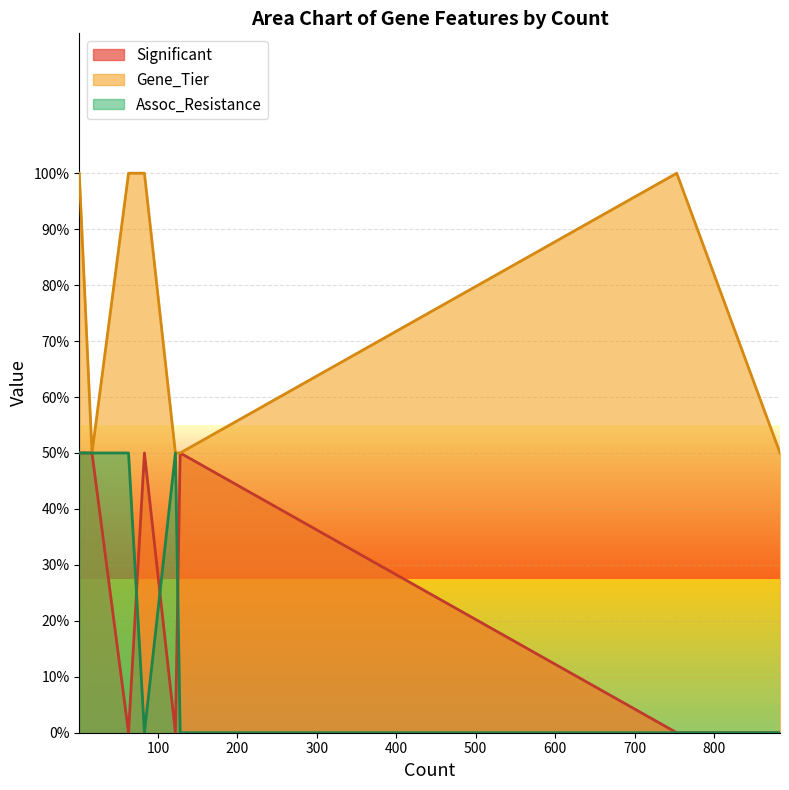

Which series has the largest range (max minus min)?

Significant